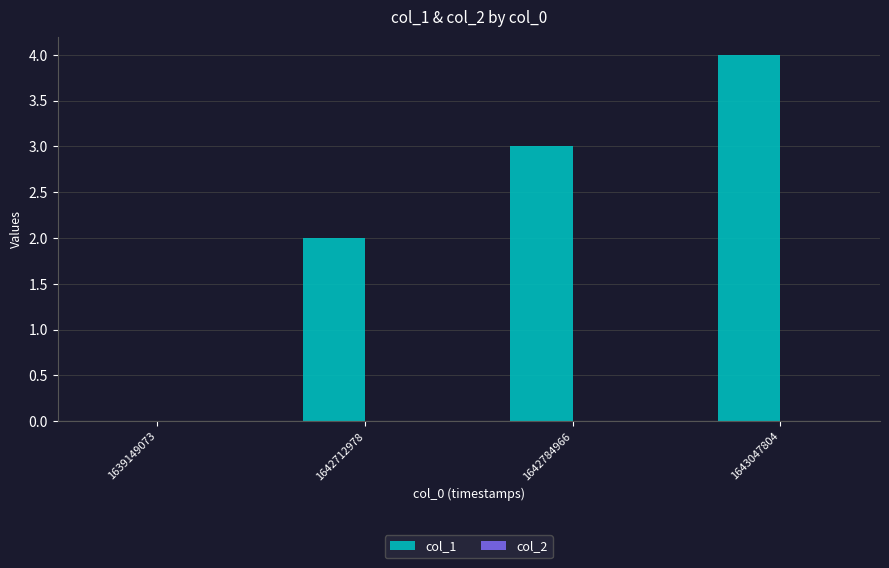

What is the ratio of the value at 1643047804 to the value at 1642784966?

1.3